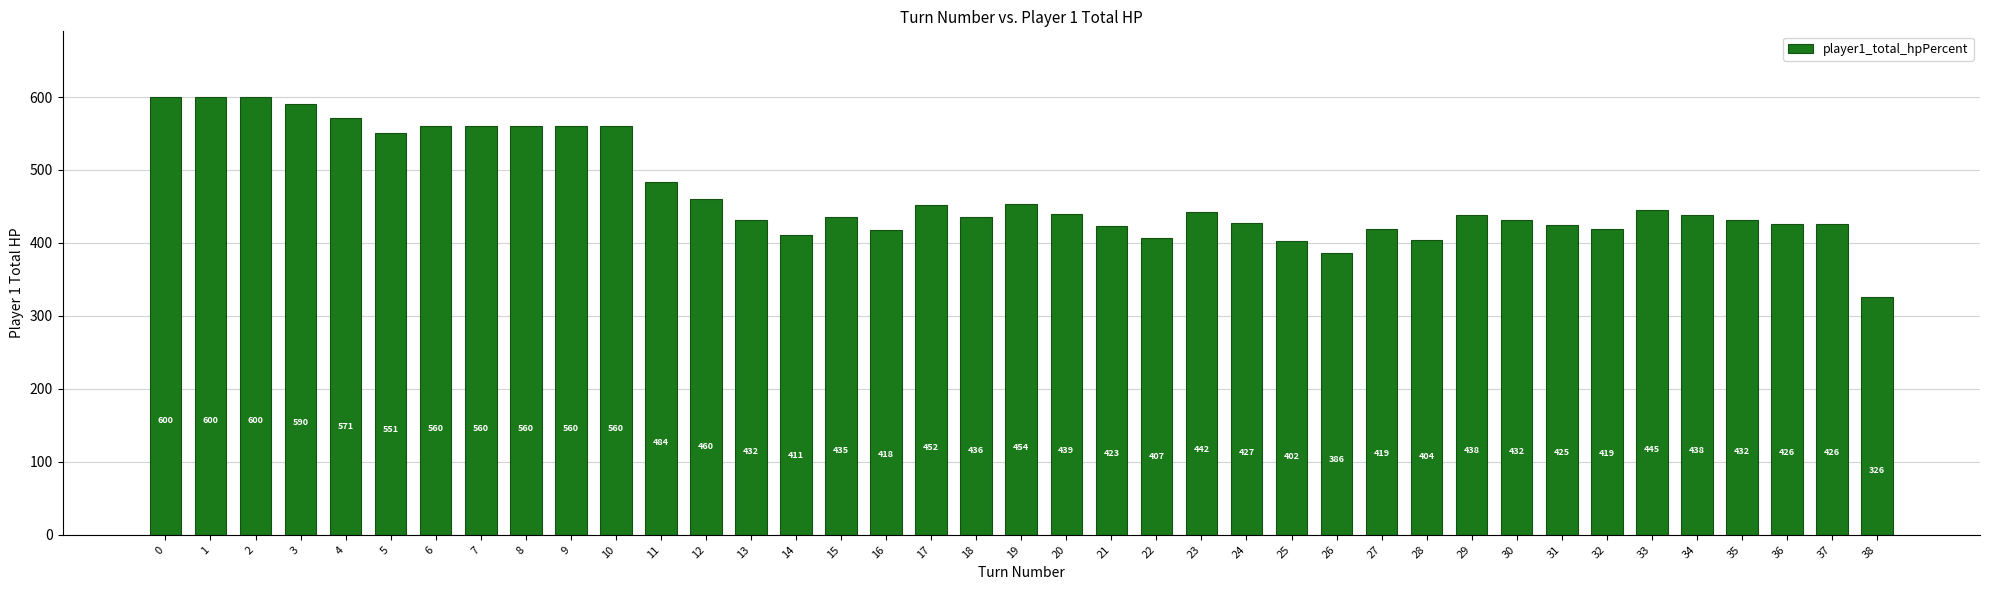

What is the approximate value at 20, to the nearest 5?

440